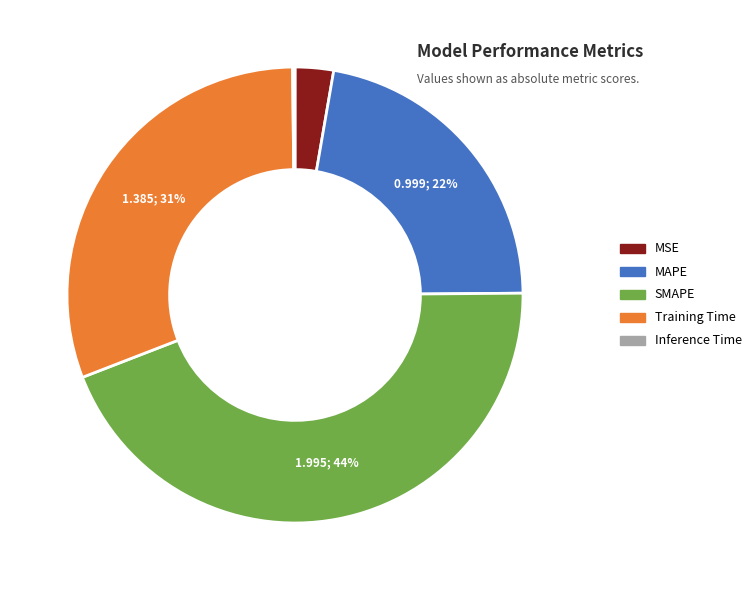

To the nearest percent, what percentage of the pie is MAPE?

22%